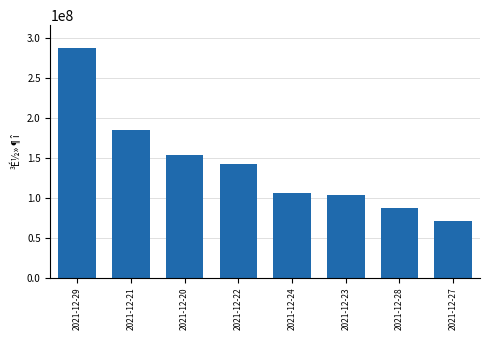

Rank the categories by value from lowest to highest.

2021-12-27, 2021-12-28, 2021-12-23, 2021-12-24, 2021-12-22, 2021-12-20, 2021-12-21, 2021-12-29